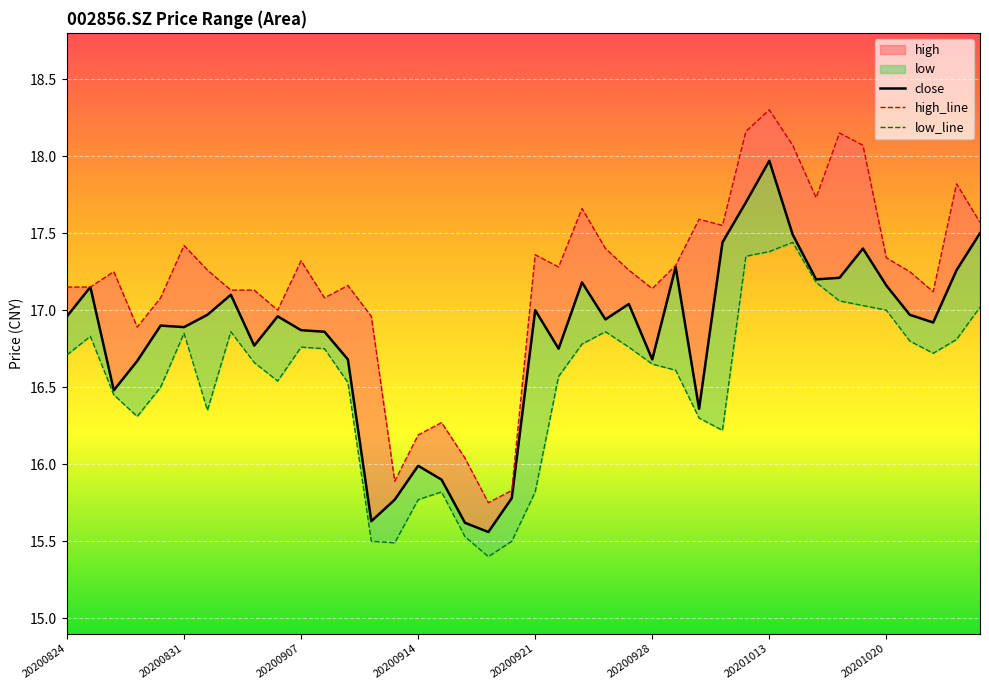

What is the label of the 1st point from the left?

20200824